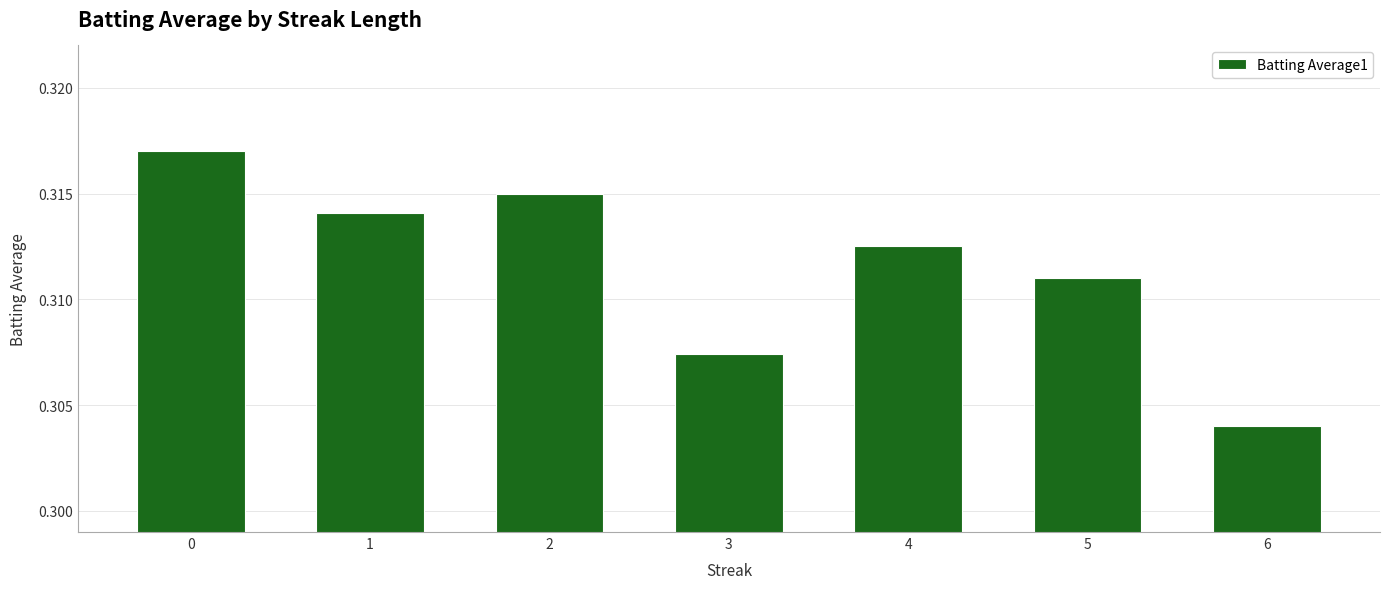

What is the sum of the values at 4 and 5?

0.6